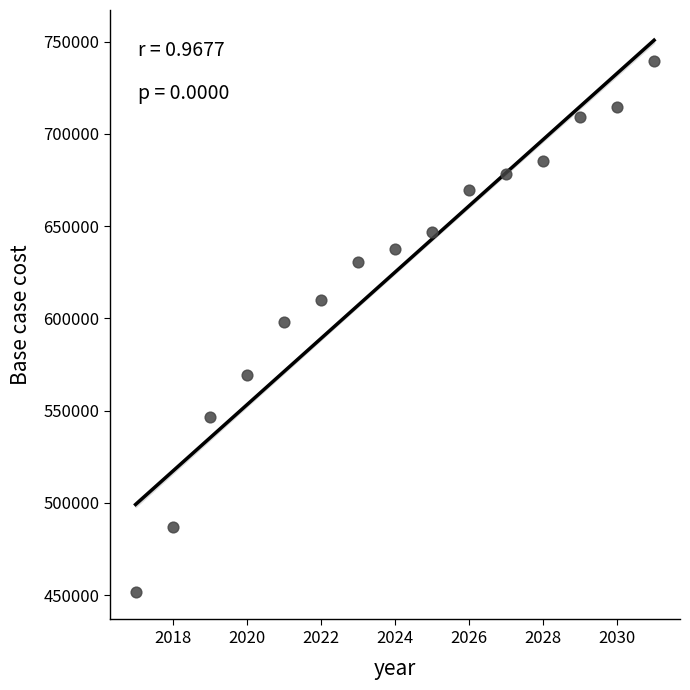

What is the range of Y values (max minus min)?

287739.5